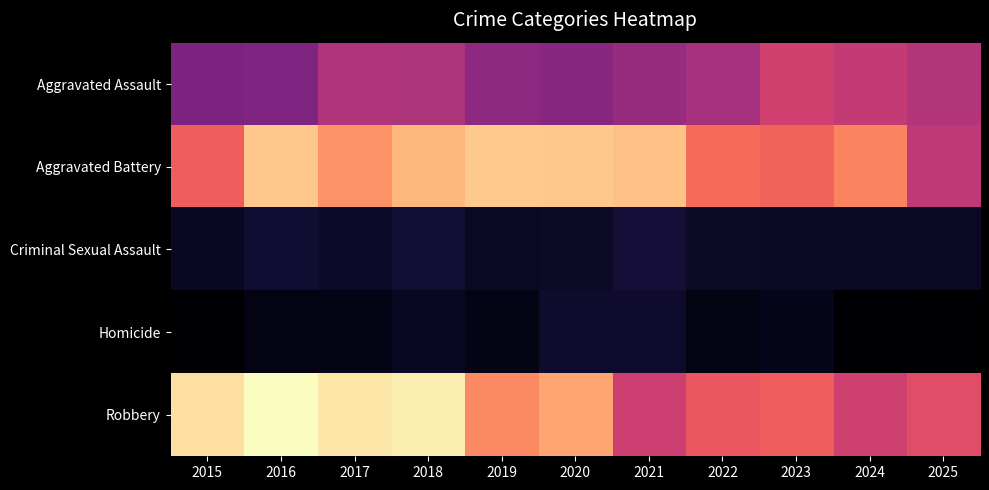

List the series in order of their peak value, lowest first.

Homicide, Criminal Sexual Assault, Aggravated Assault, Aggravated Battery, Robbery